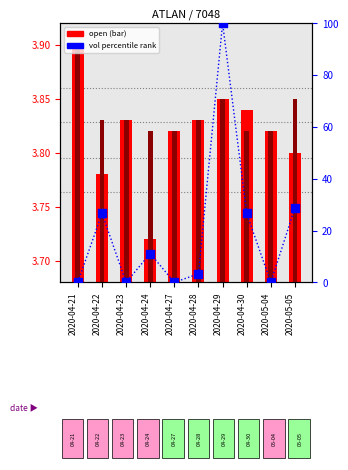

Which series contains the highest Y value?

percentile rank within the sample